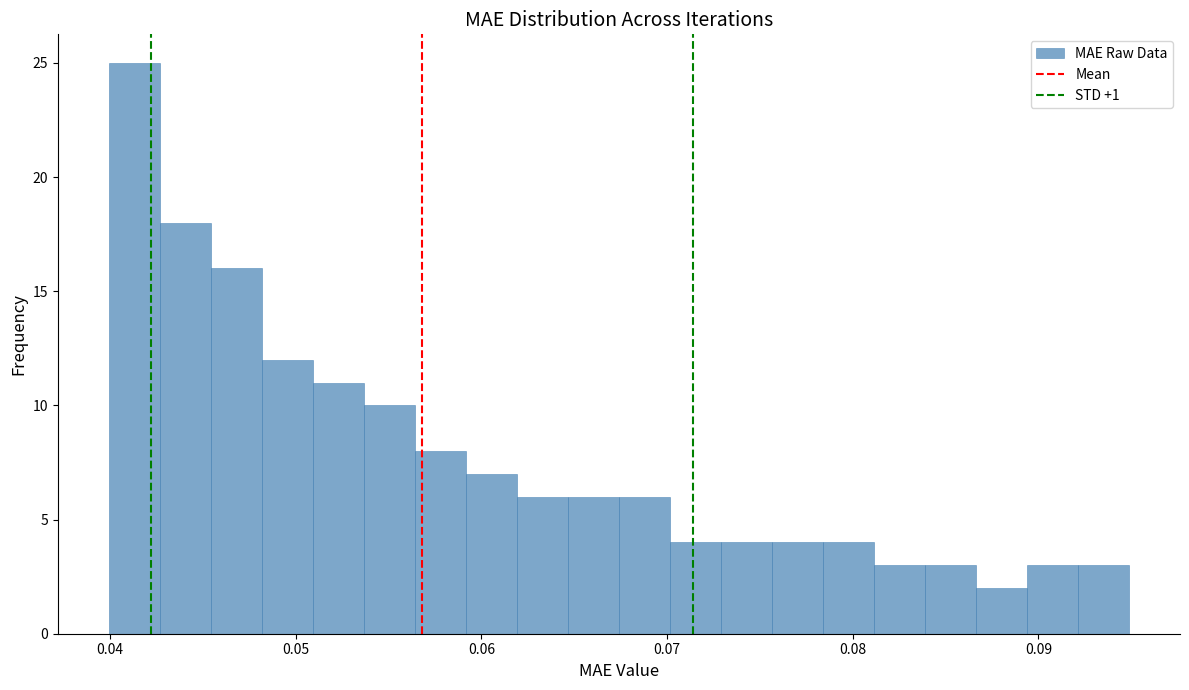

Read against the x-axis, roughly where is the centre of the tallest bar?

0.041